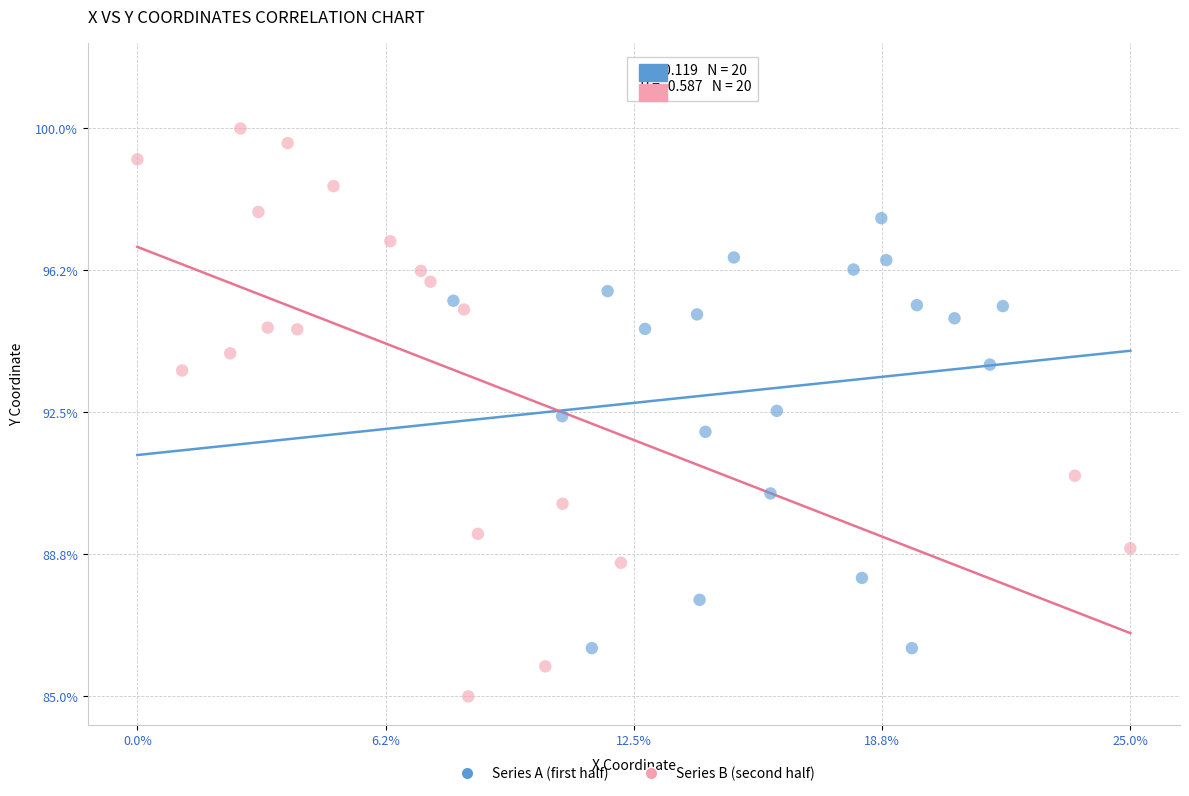

What are all the series names shown in the legend?

Series A (first half), Series B (second half)